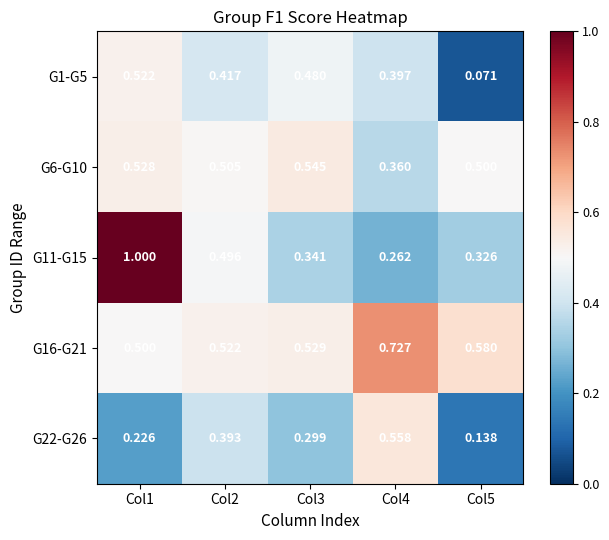

How many distinct data groups are displayed?

5